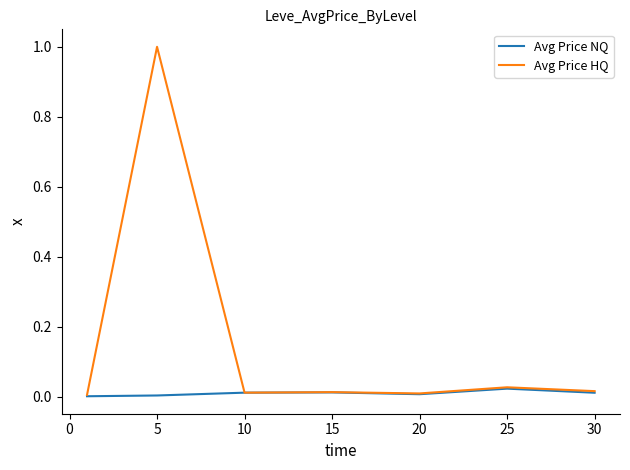

List the series in order of their overall mean, lowest first.

Avg Price NQ, Avg Price HQ